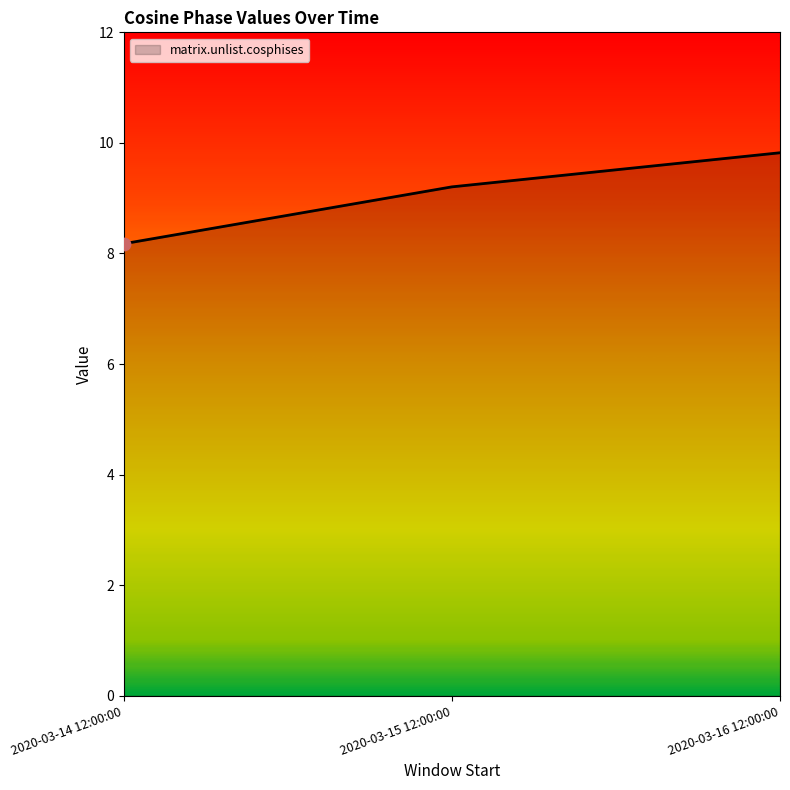

Between 2020-03-15 12:00:00 and 2020-03-14 12:00:00, which is larger?

2020-03-15 12:00:00